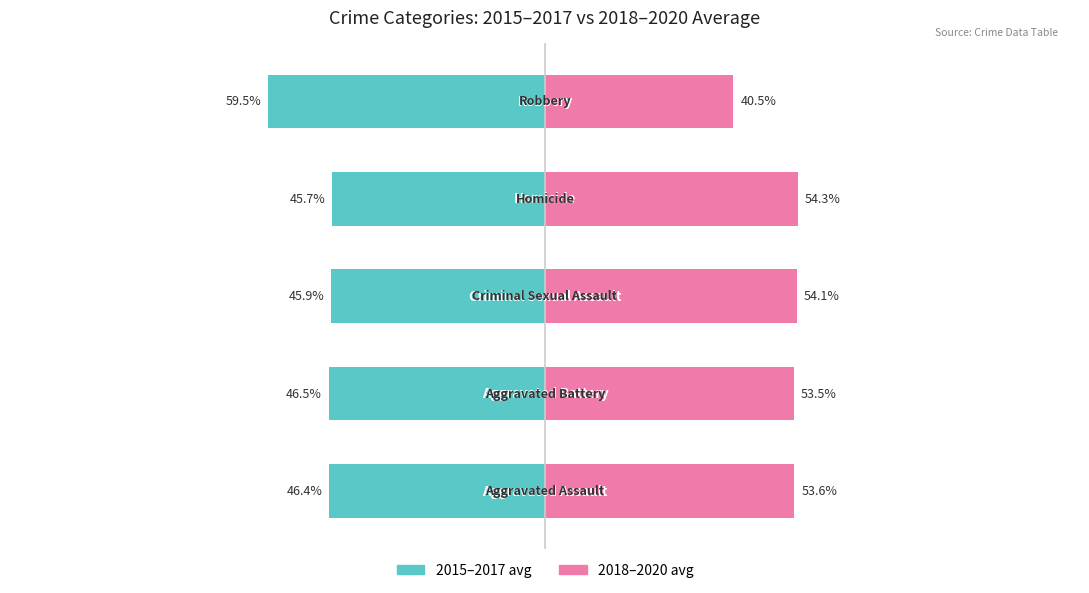

Reading left to right, what are all the values shown in this chart?

2015–2017 avg: −150=-46.4	−100=-46.5	−50=-45.9	0=-45.7	50=-59.5
2018–2020 avg: −150=53.6	−100=53.5	−50=54.1	0=54.3	50=40.5